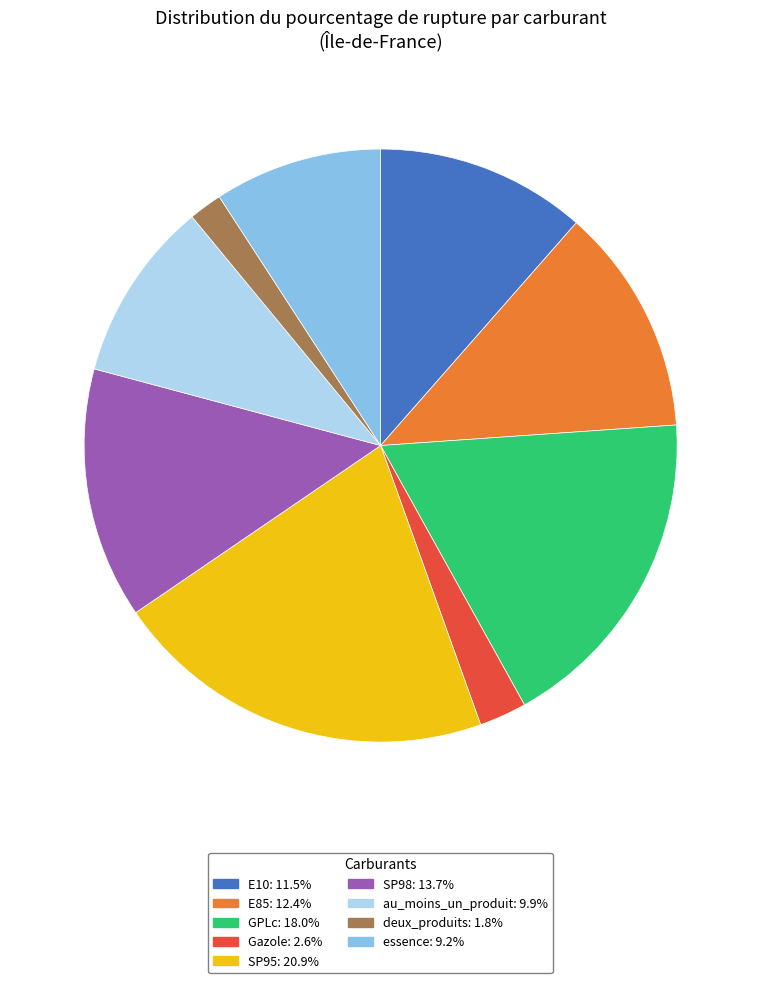

What is the largest slice in the pie chart?

SP95